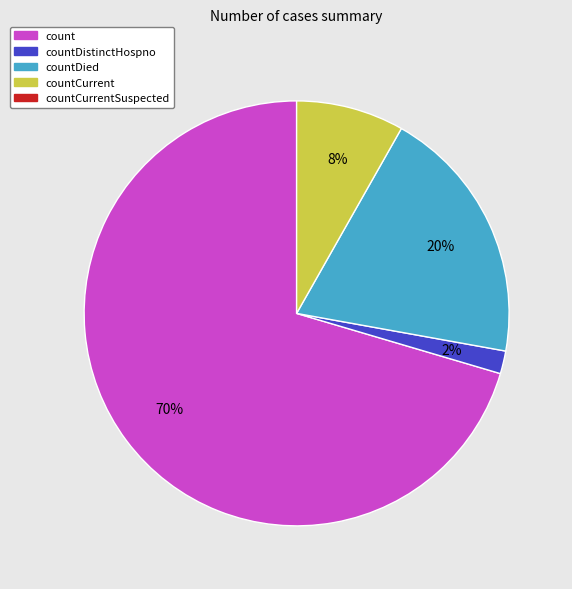

Is there a majority slice in this chart?

Yes